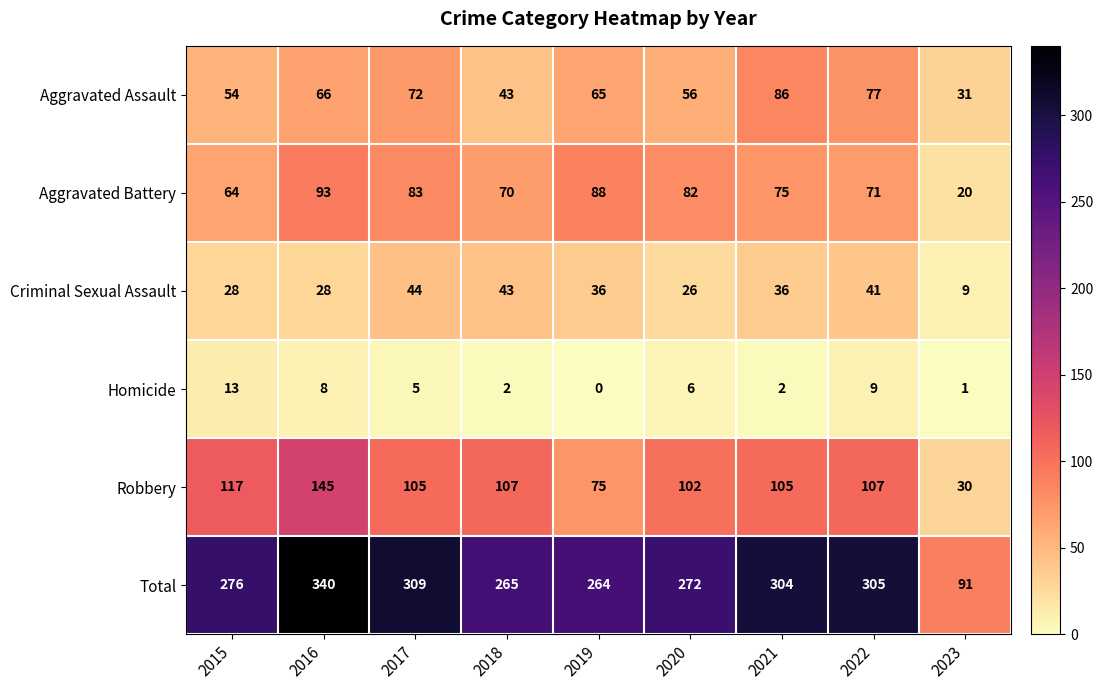

True or false: Aggravated Battery has a value of 71 at 2022.

True